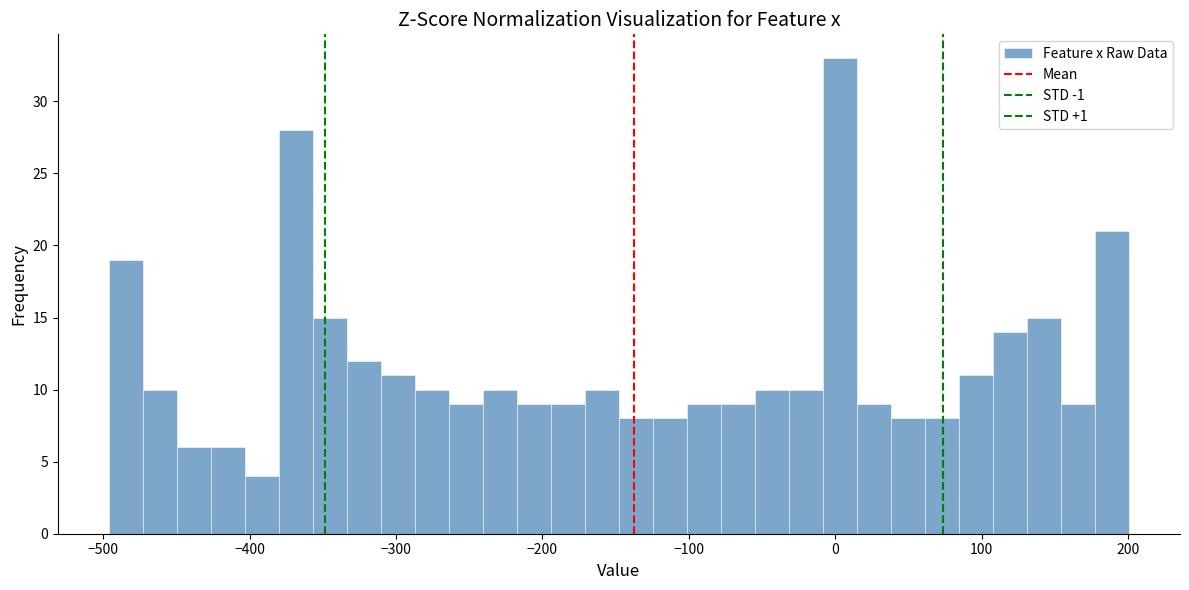

Around what value on the x-axis is the tallest bar? Give the approximate position of its centre, as read against the axis.

0